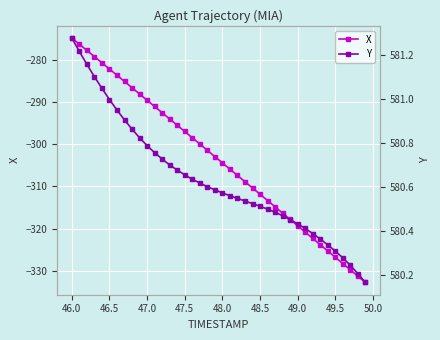

What is the value of the Y point at the 1st from the left?

581.3